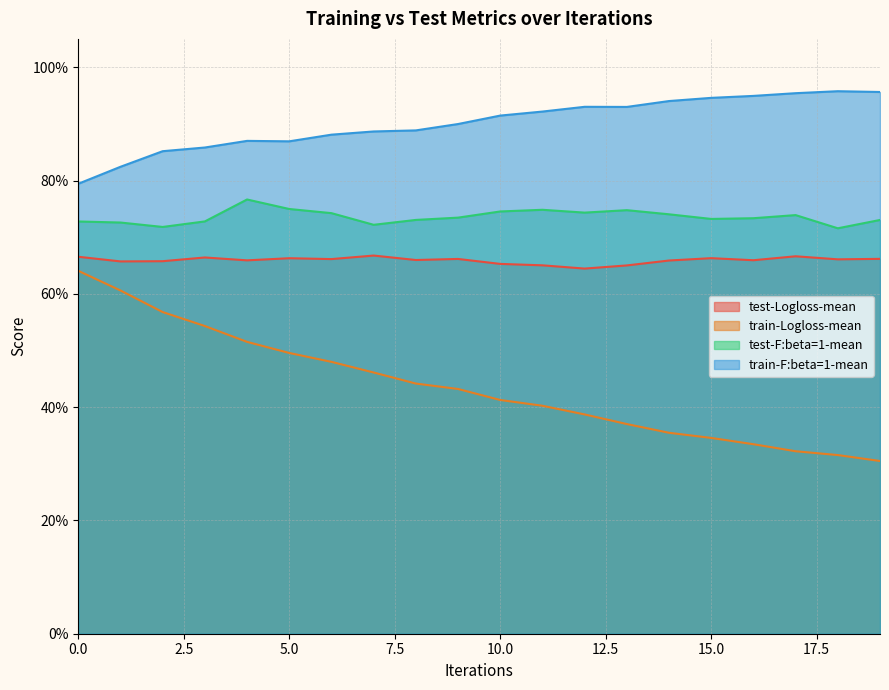

Where is the first local maximum for train-F:beta=1-mean?

4